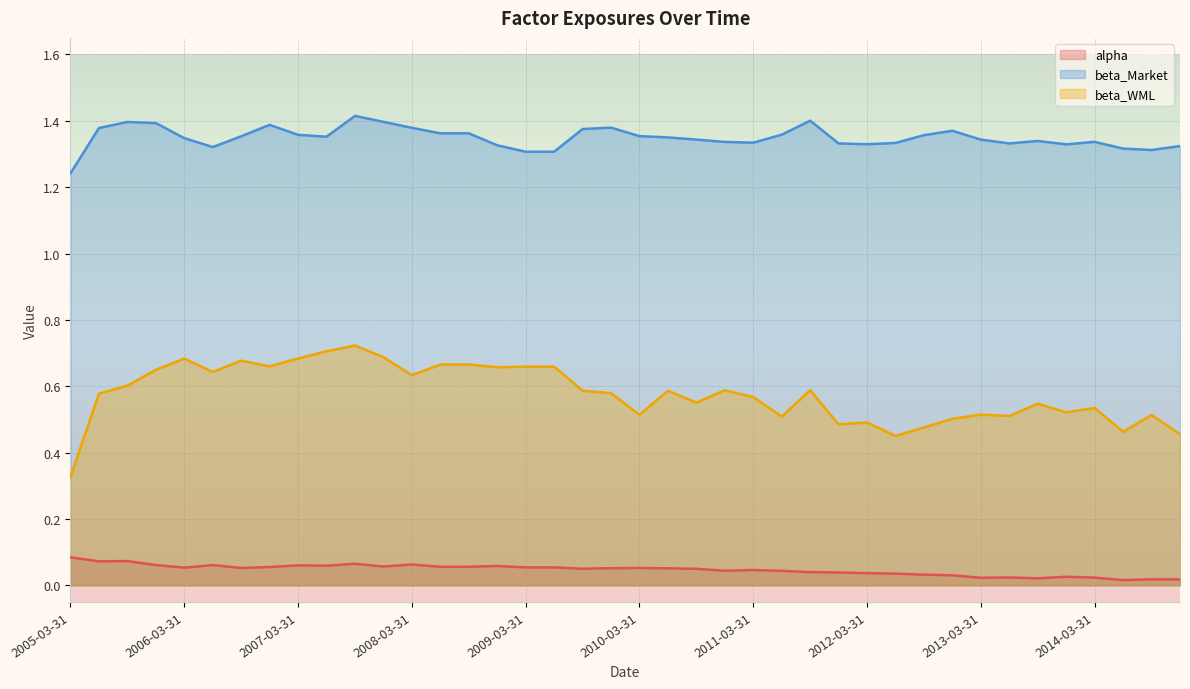

Where is the first local maximum for beta_WML?

2006-03-31